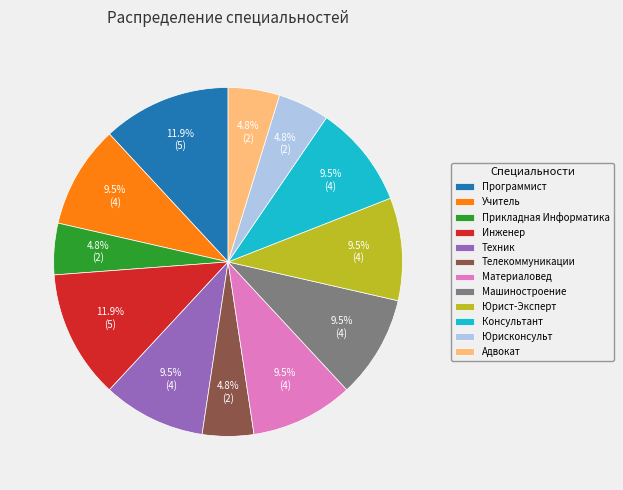

Count the number of slices in the pie.

12